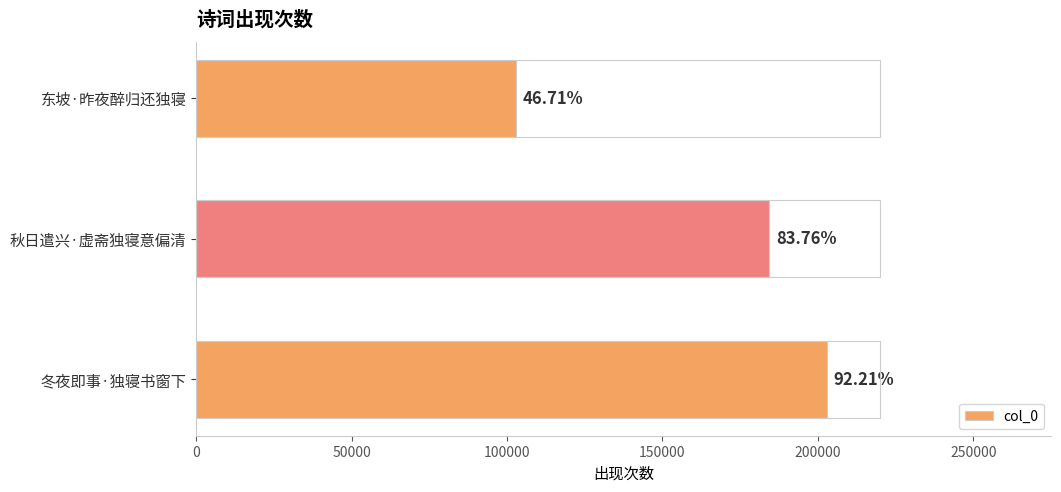

How many bars are there in total?

3